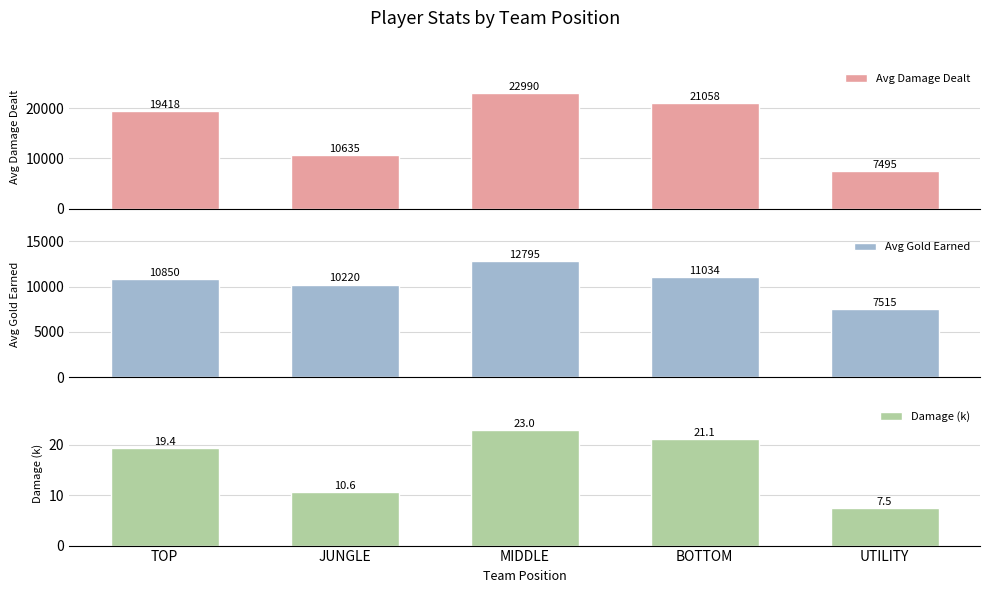

How many values in the Damage (k) series exceed 19?

3